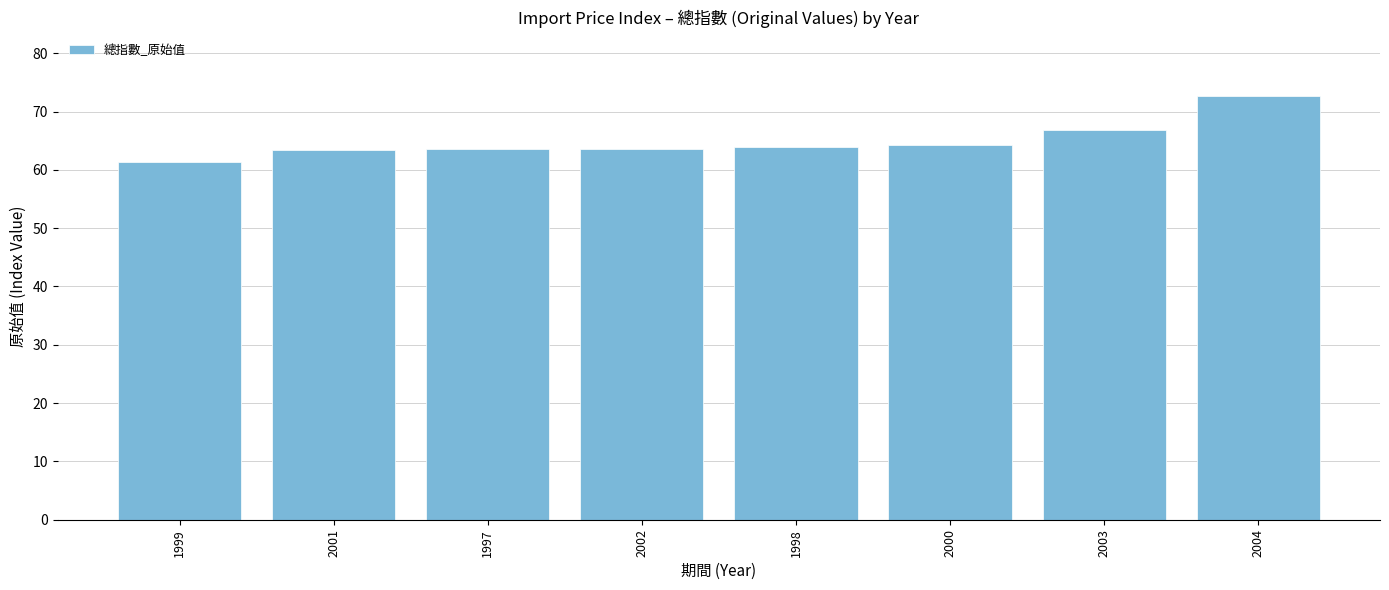

What is the average value?

64.9